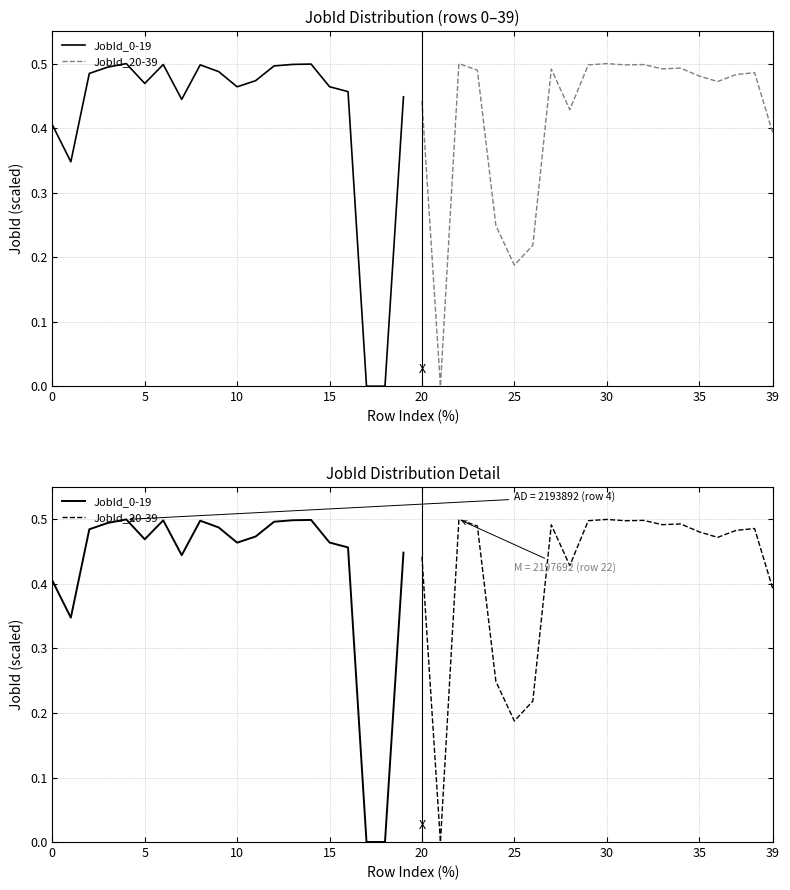

What is the difference between the second highest and second lowest values in the JobId_0-19 series?

0.5